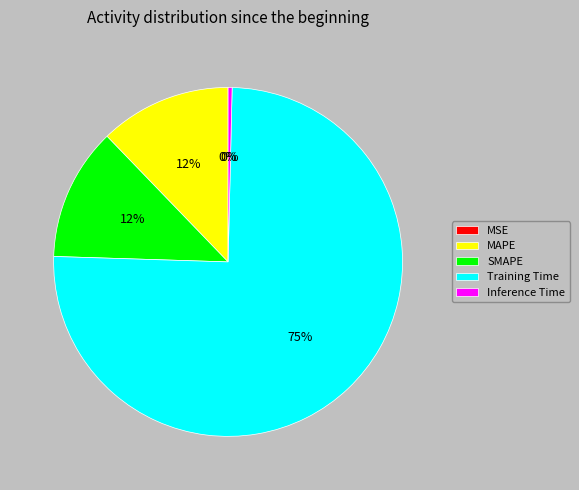

The MSE slice represents 0% of the pie. True or false?

True